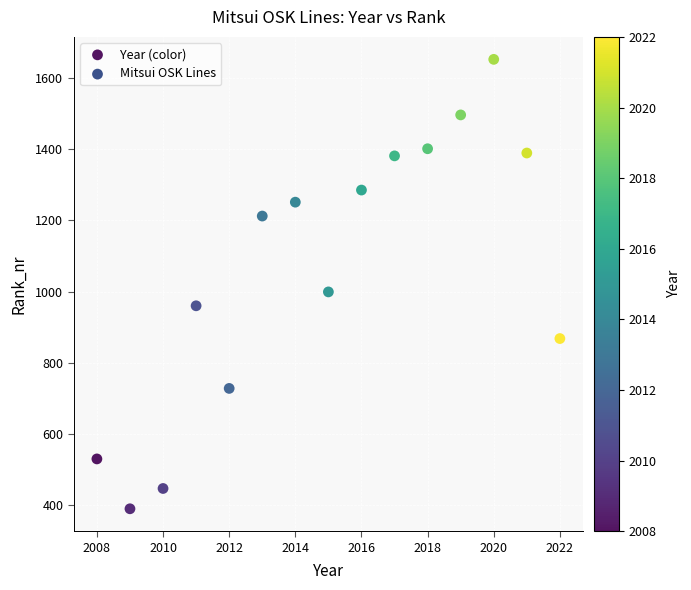

What is the range of X values (max minus min)?

14